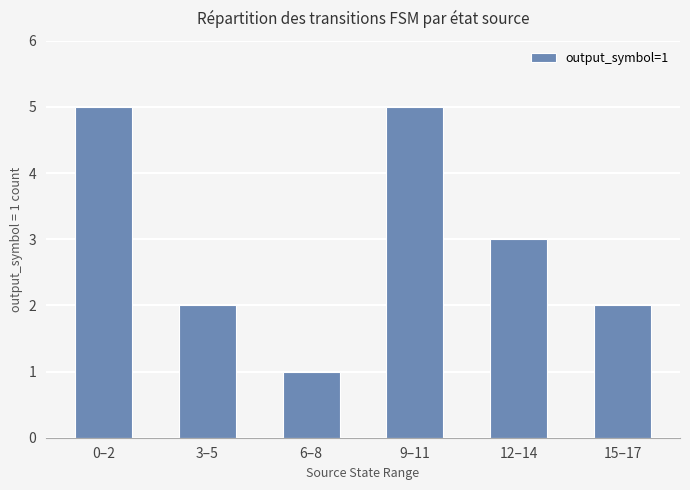

What is the label of the 5th bar from the left?

12–14